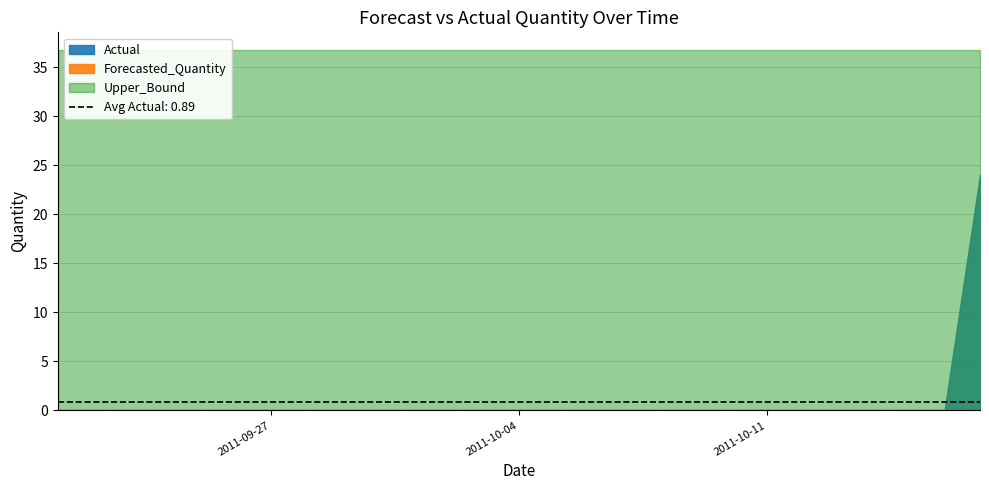

What is the sum of all Actual values?

24.0